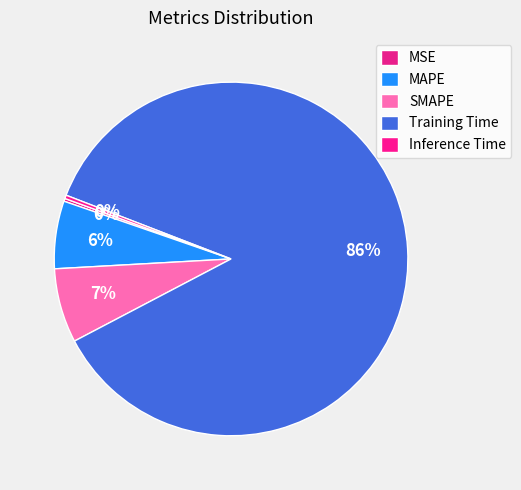

Which category accounts for the majority?

Training Time